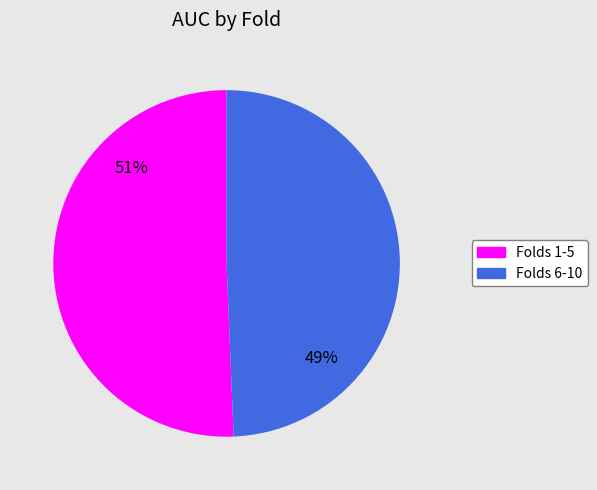

The Folds 6-10 slice represents 49% of the pie. True or false?

True